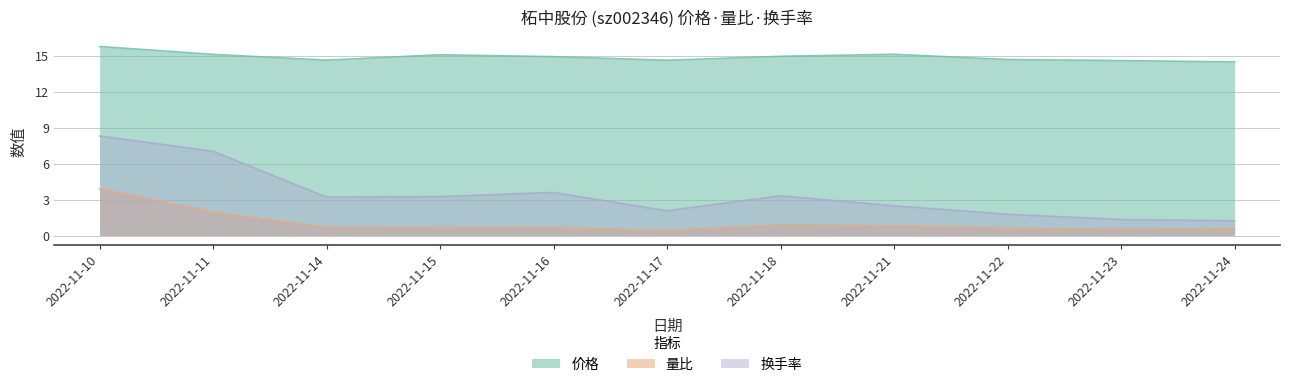

The 量比 series shows 3.9 at 2022-11-10. True or false?

True